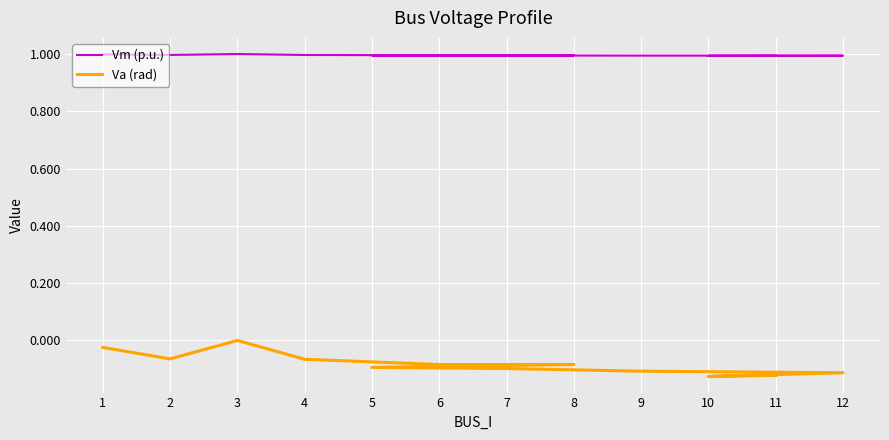

Rank the categories by Vm (p.u.) value from highest to lowest.

3, 1, 2, 4, 8, 6, 5, 7, 9, 12, 11, 10